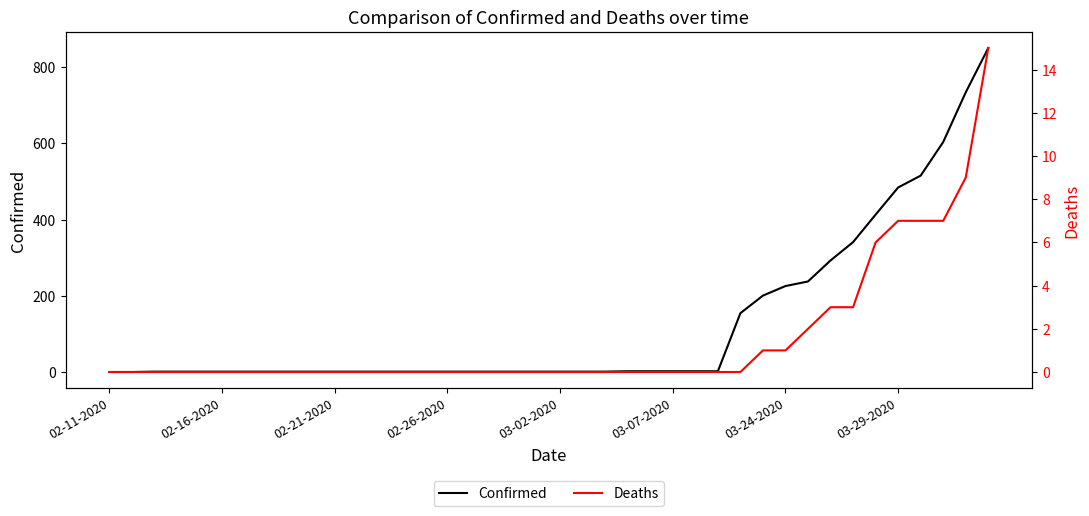

True or false: Confirmed and Deaths cross at least once.

False